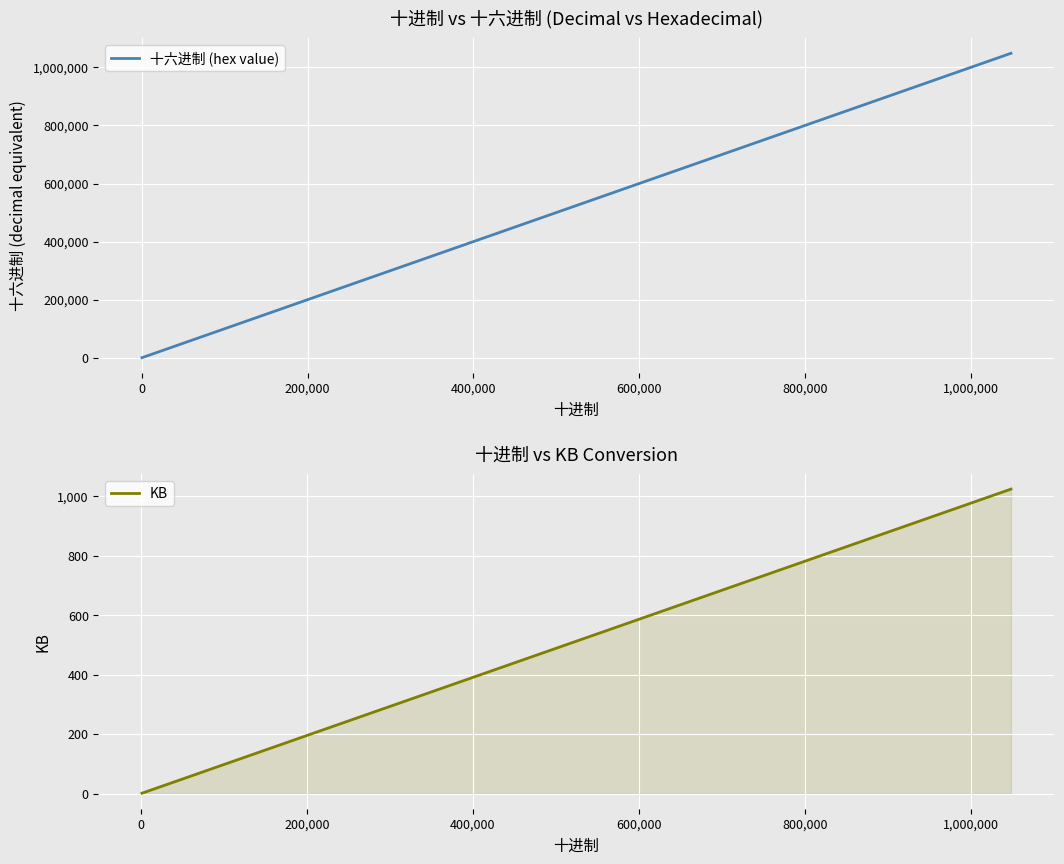

What is the maximum value for 十六进制 (hex value)?

1048576